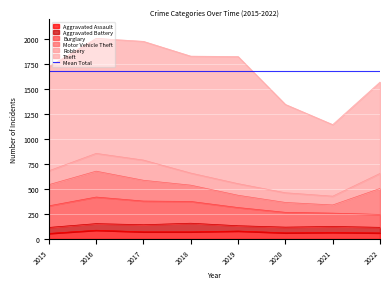

List the series in order of their peak value, highest first.

Theft, Burglary, Motor Vehicle Theft, Robbery, Aggravated Assault, Aggravated Battery